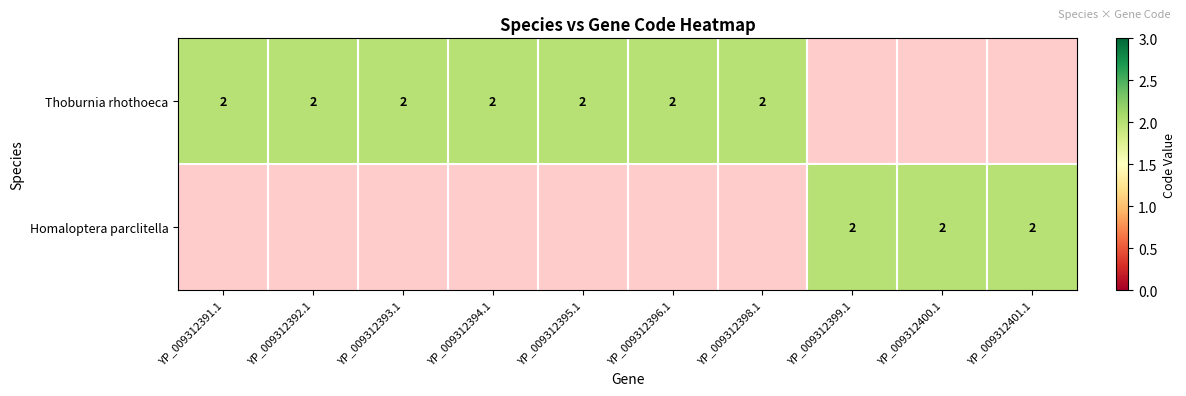

How many positive values does the Thoburnia rhothoeca series have?

7